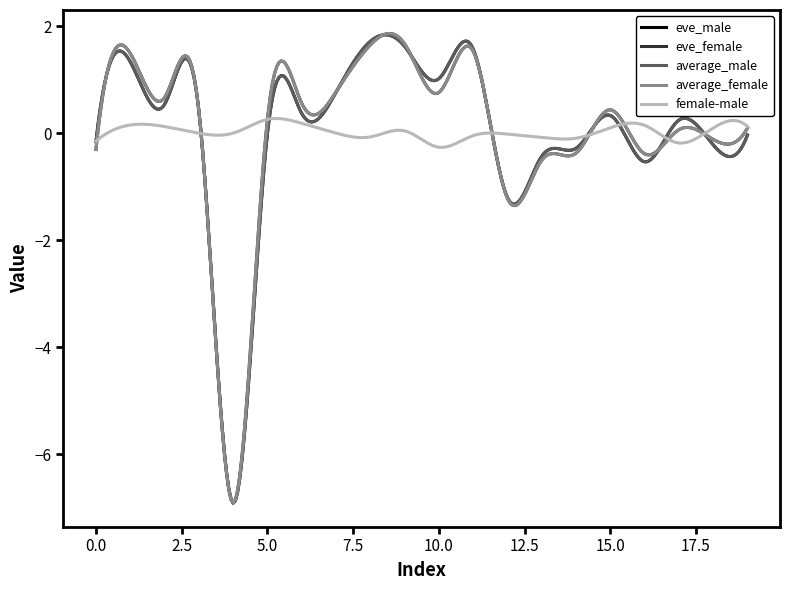

What is the greatest value displayed?

1.9